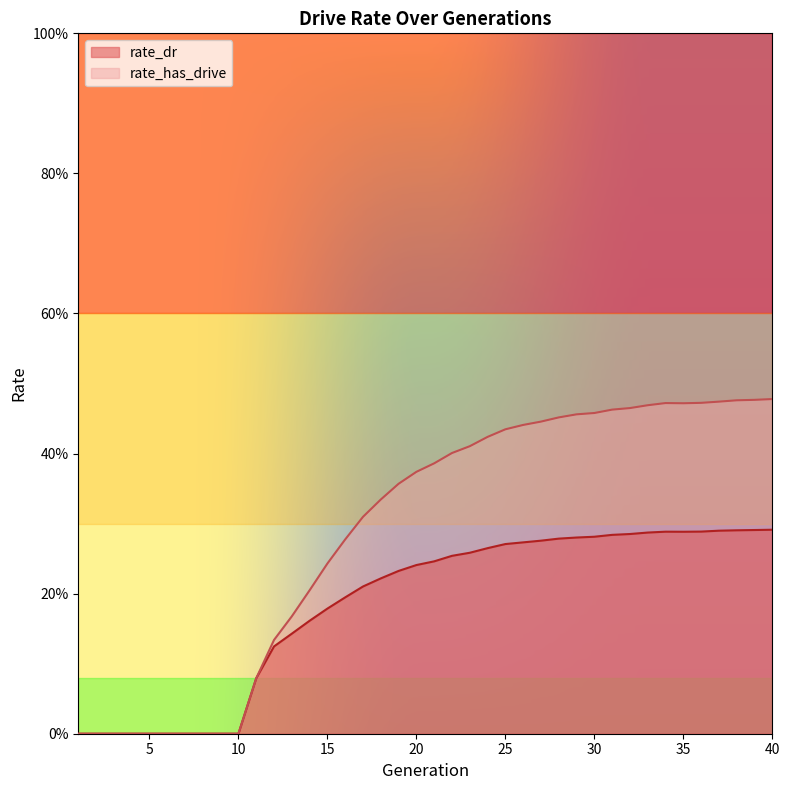

True or false: rate_dr and rate_has_drive intersect in this chart.

False